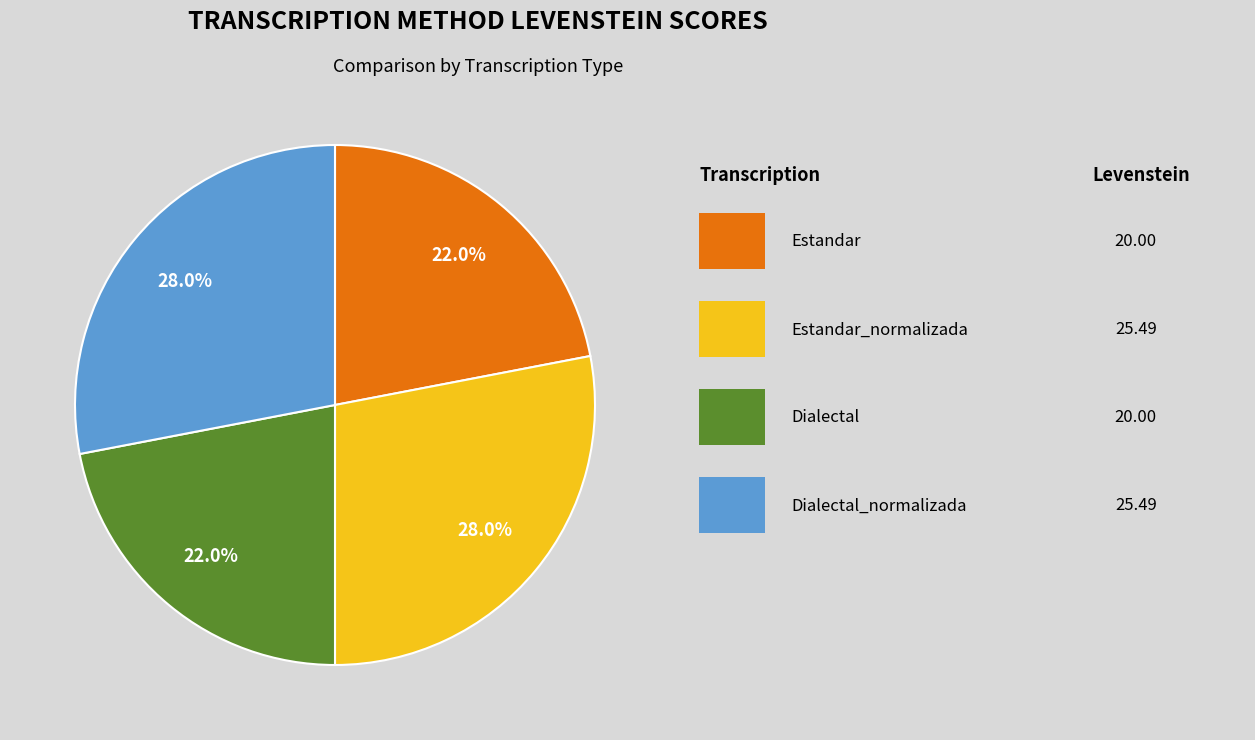

Does any single category account for the majority?

No